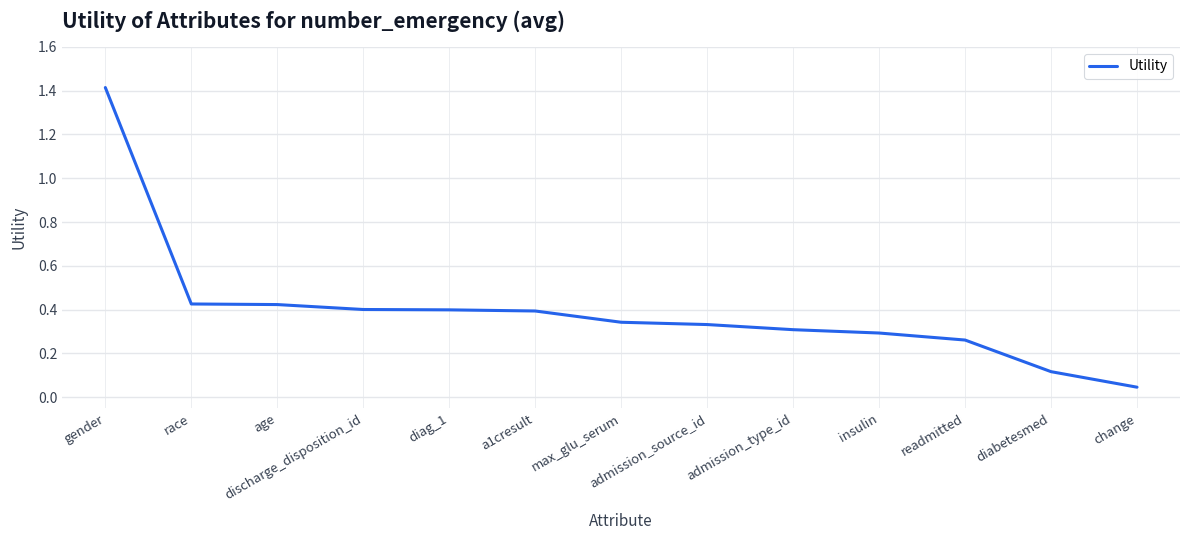

How many lines are shown in the chart?

1